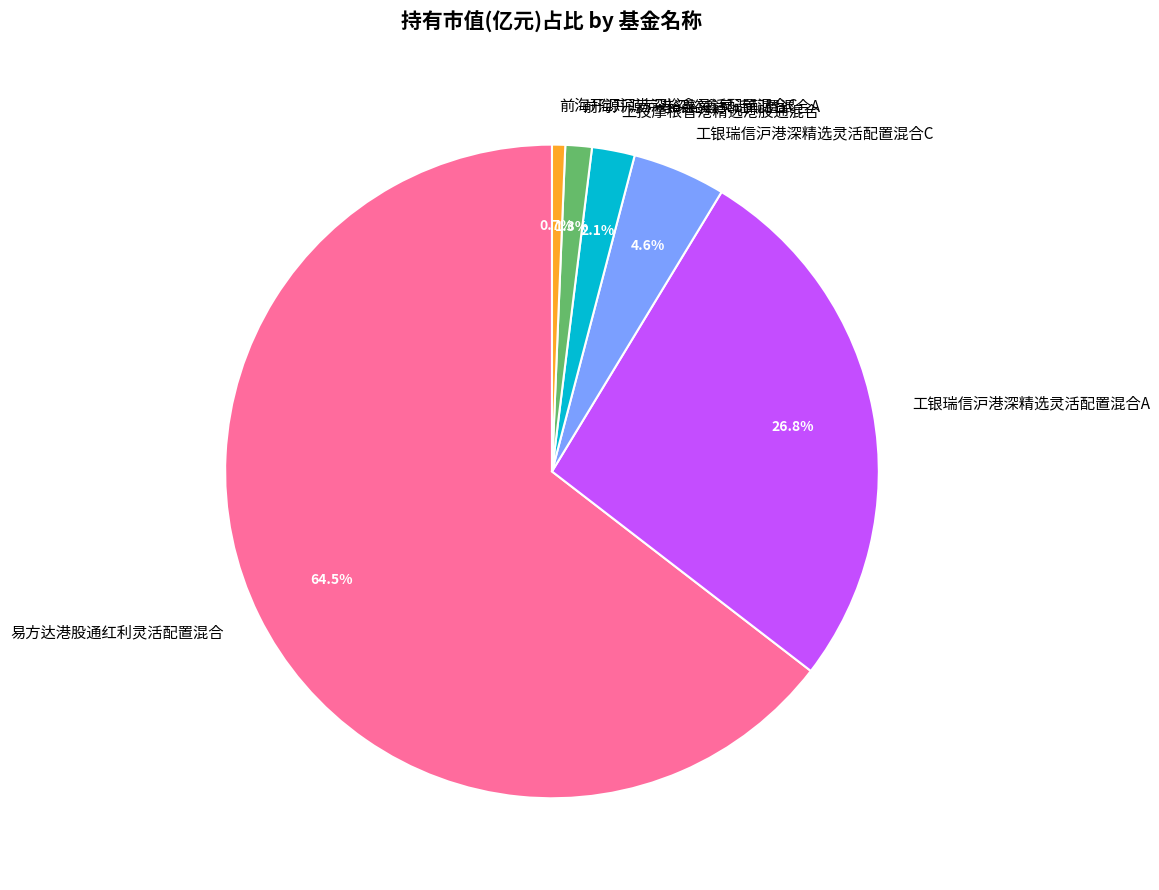

Which slice represents more than half of the pie?

易方达港股通红利灵活配置混合